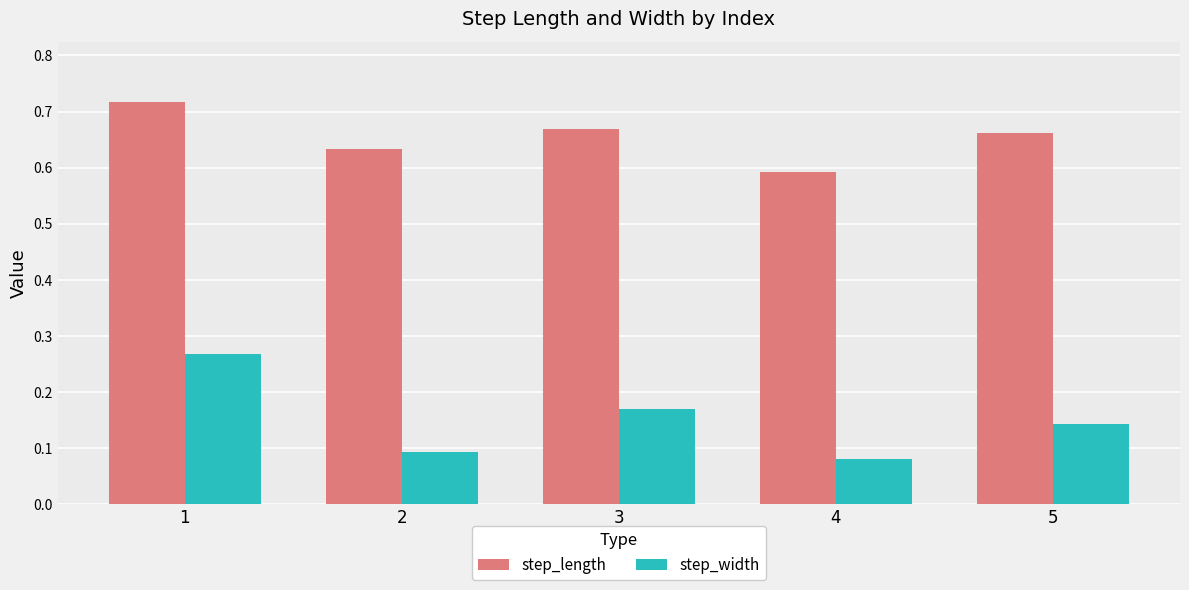

List the labels in order of step_length value, largest first.

1, 3, 5, 2, 4